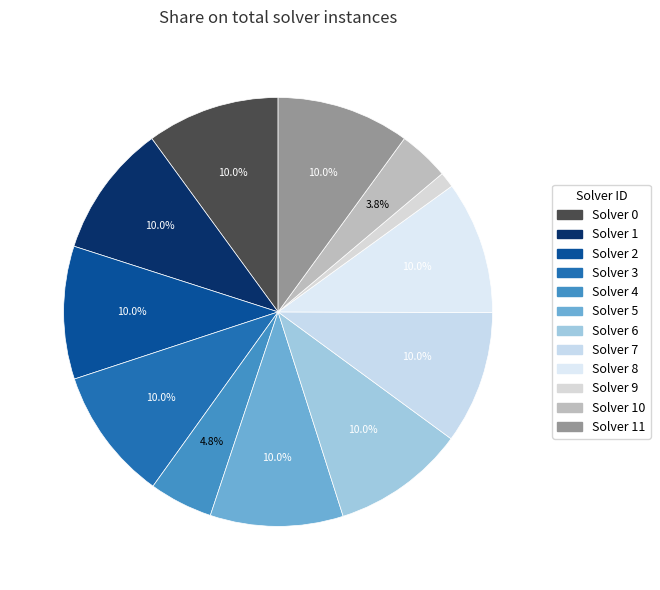

The Solver 4 slice represents 5% of the pie. True or false?

True